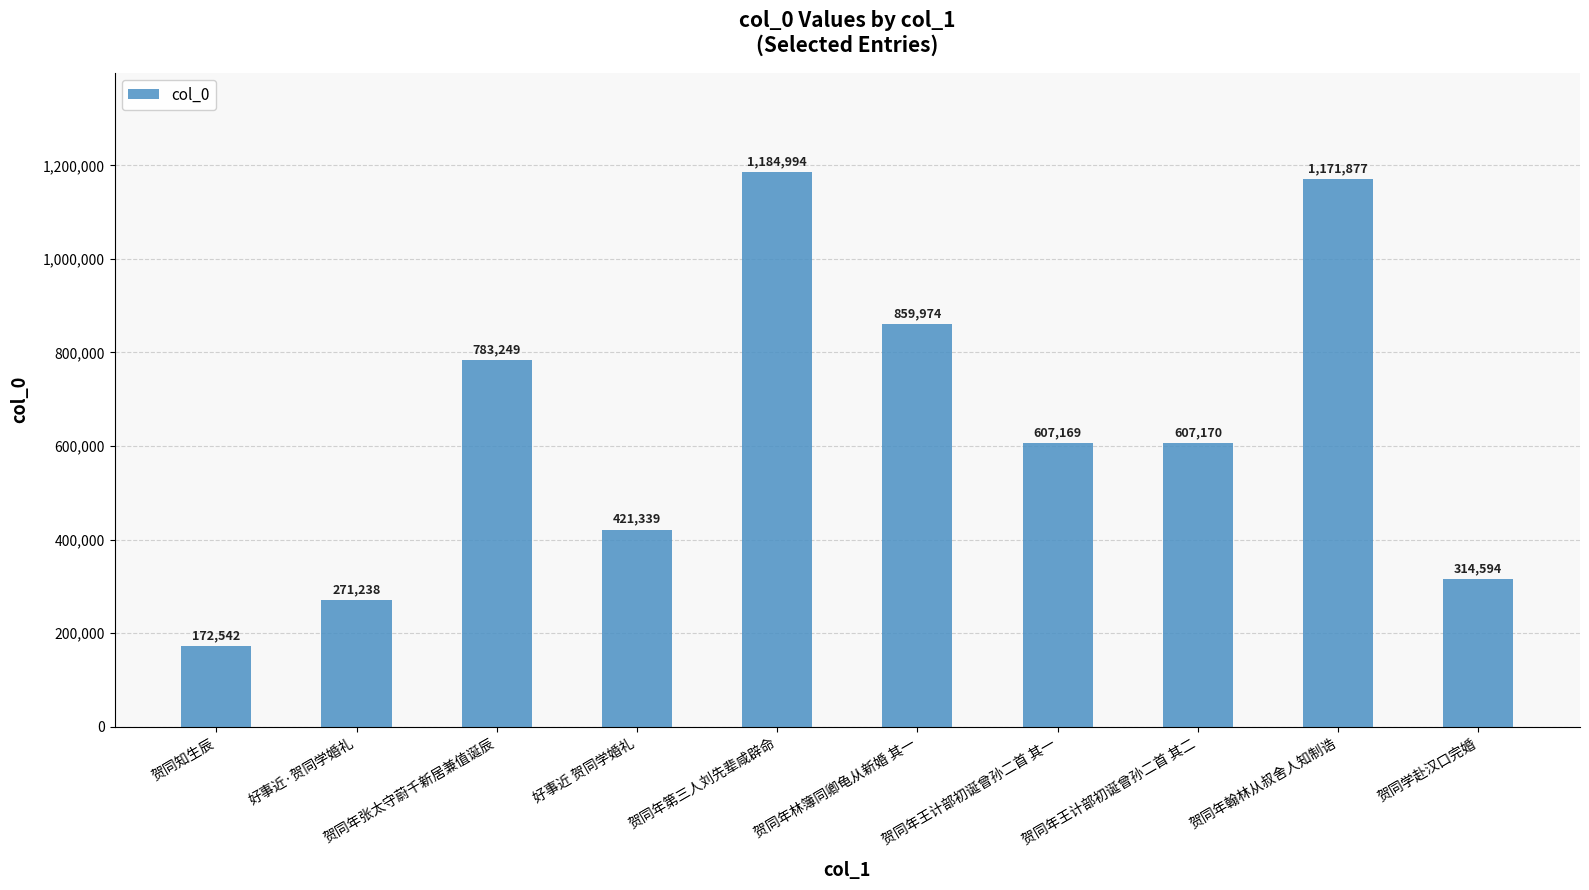

What is the value of the 3rd bar from the left?

783249